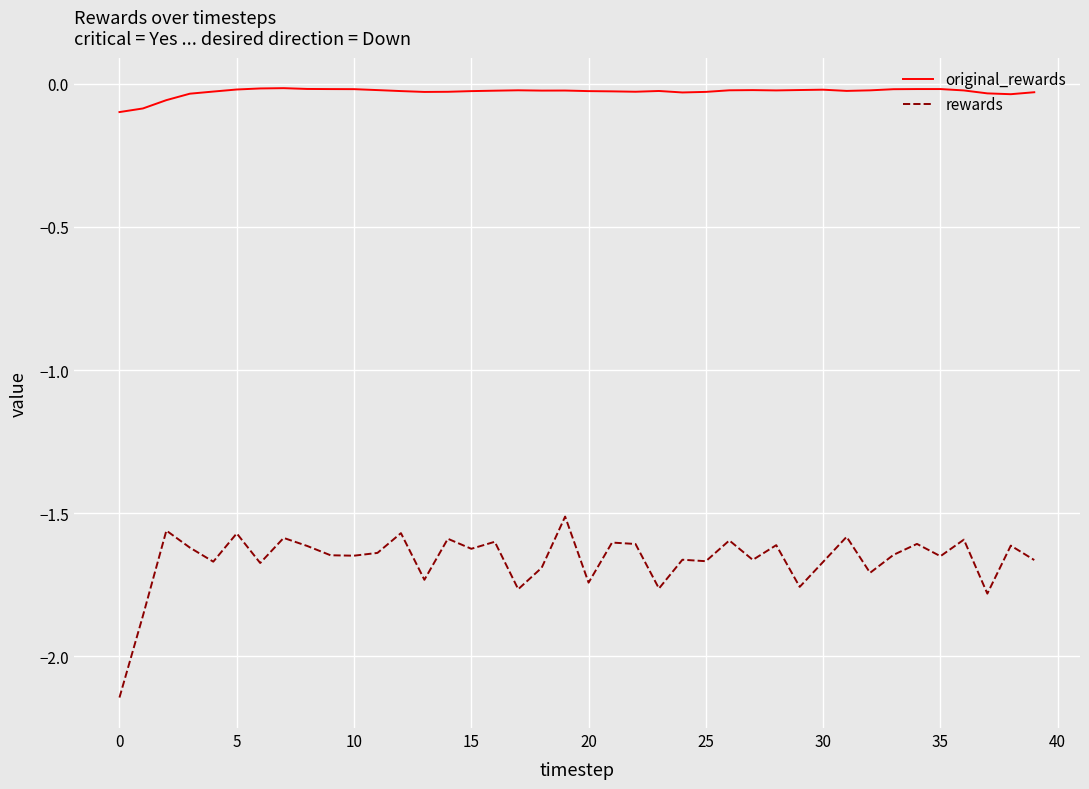

Which series has the widest spread of values?

rewards